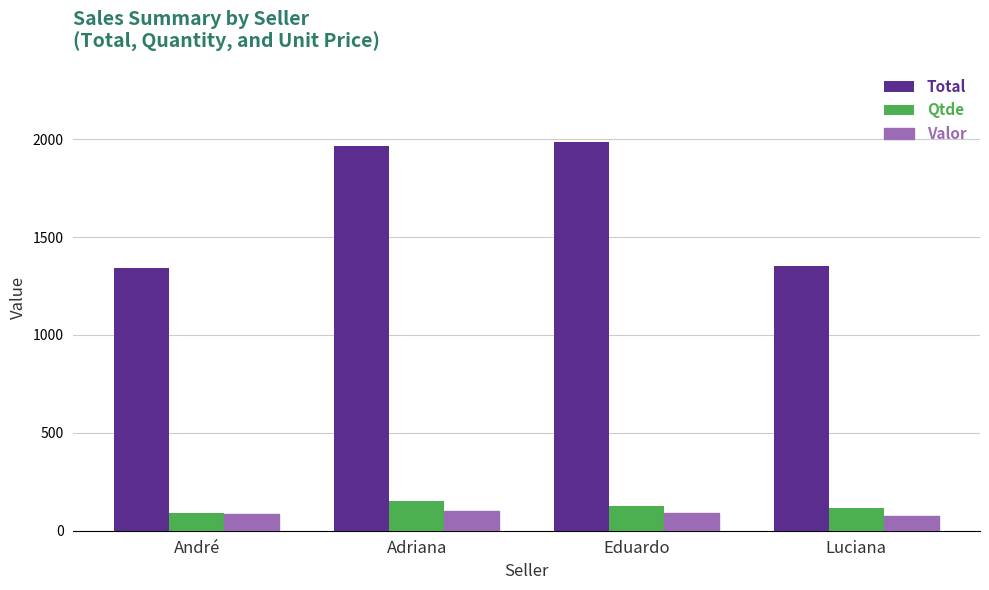

What is the difference between the second highest and minimum values in the Valor series?

15